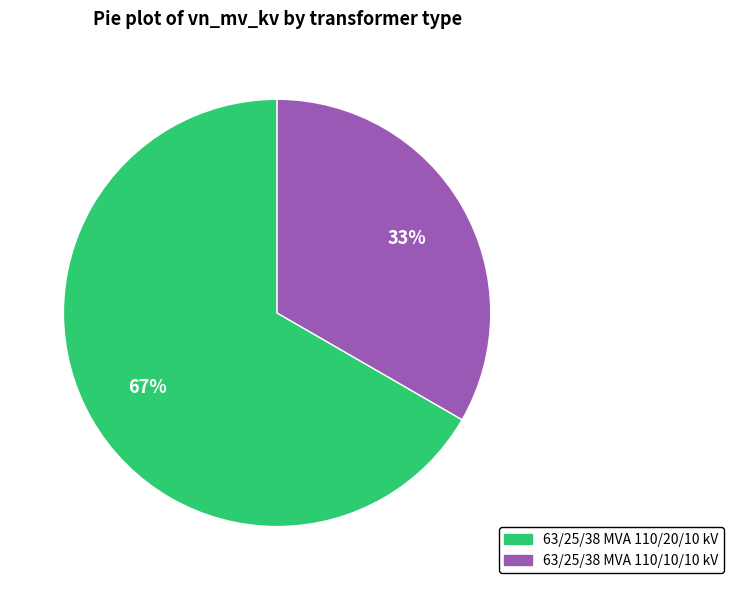

How many slices are in this pie chart?

2